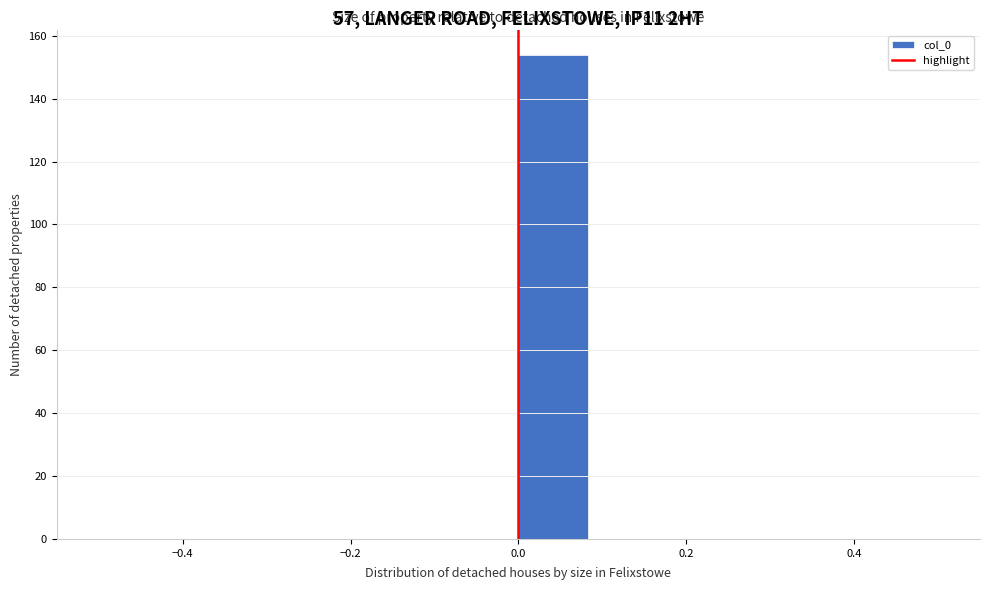

How tall is the bar that spans 0.00 to 0.08 on the x-axis? Neither the bar edges nor the heights are printed on the chart, so give them approximately, as read against the axes.

154